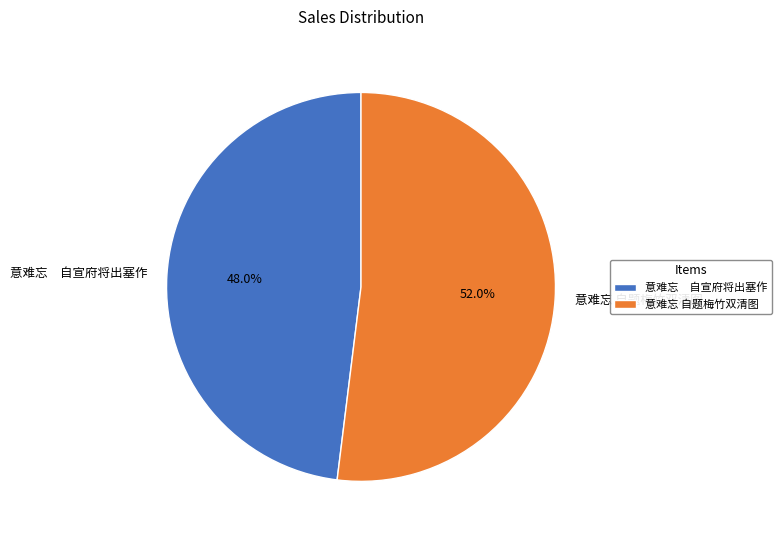

Which has a higher value, 意难忘 自宣府将出塞作 or 意难忘 自题梅竹双清图?

意难忘 自题梅竹双清图